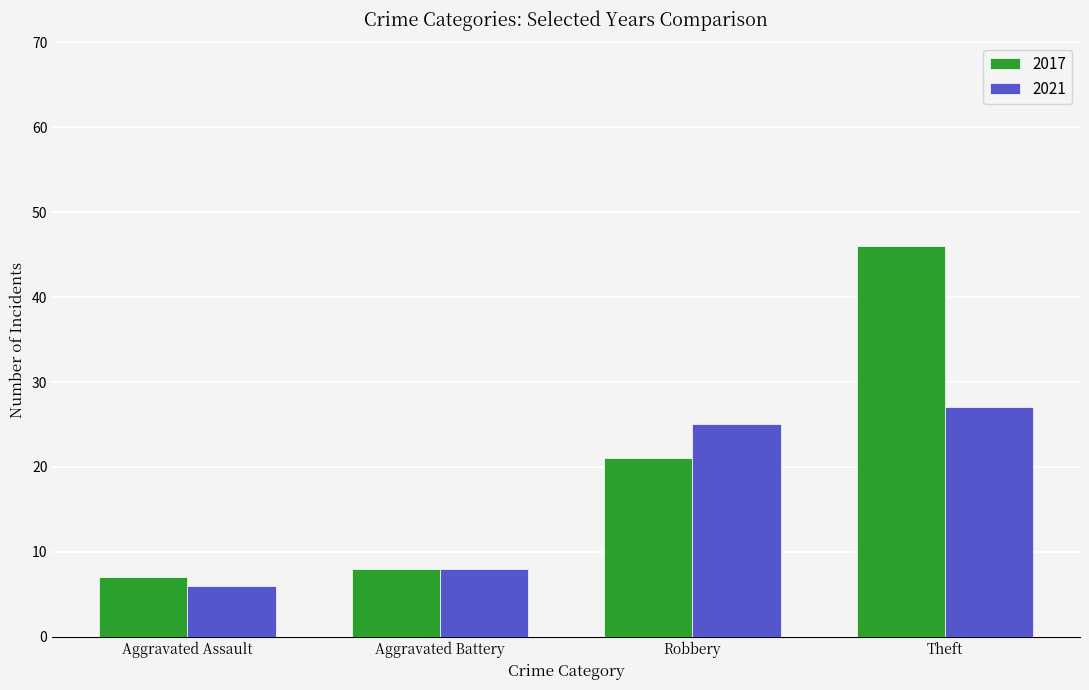

Which series has the widest spread of values?

2017